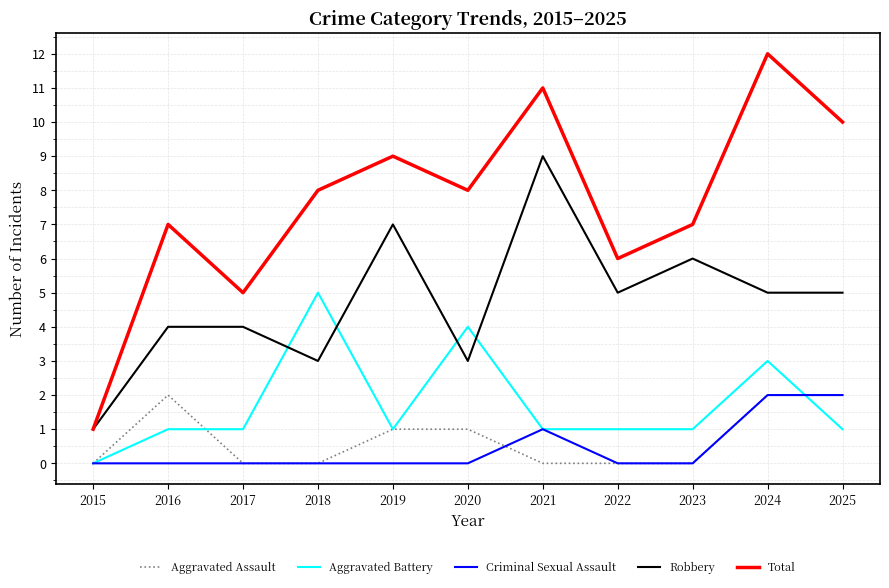

True or false: Total and Aggravated Battery cross at least once.

False